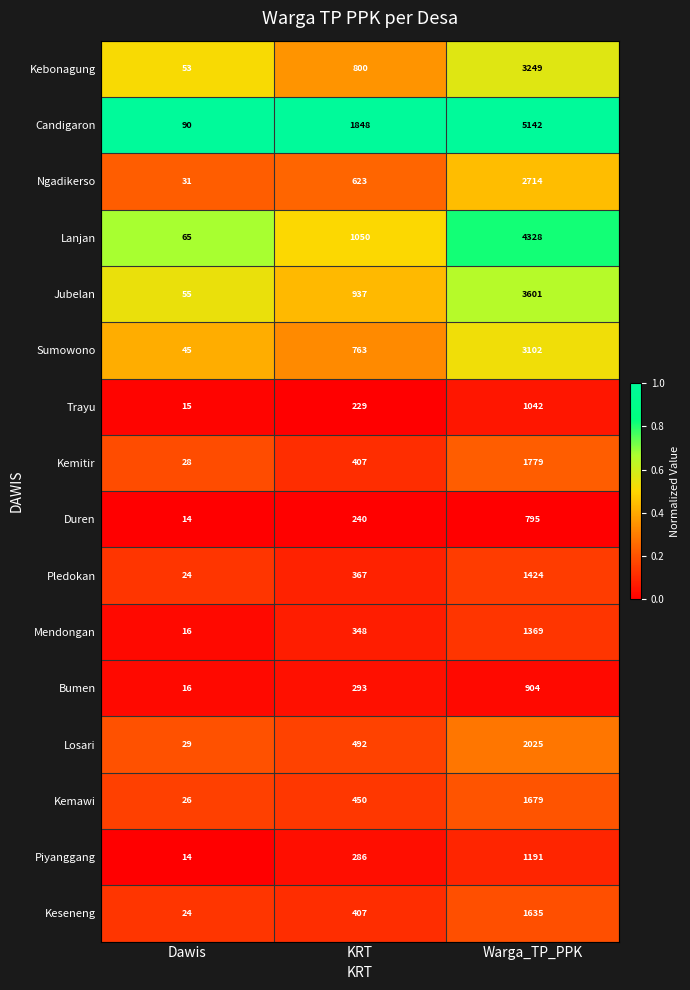

What is the minimum value for Lanjan?

65